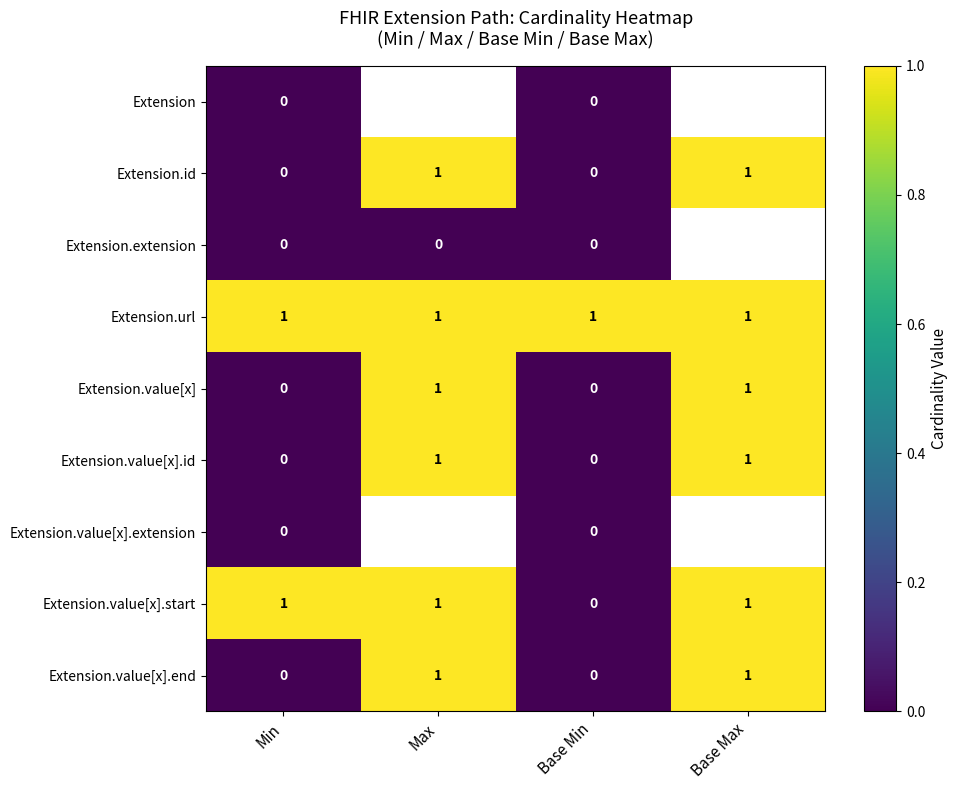

Is it true that Extension.value[x].id equals -1 at Min?

False